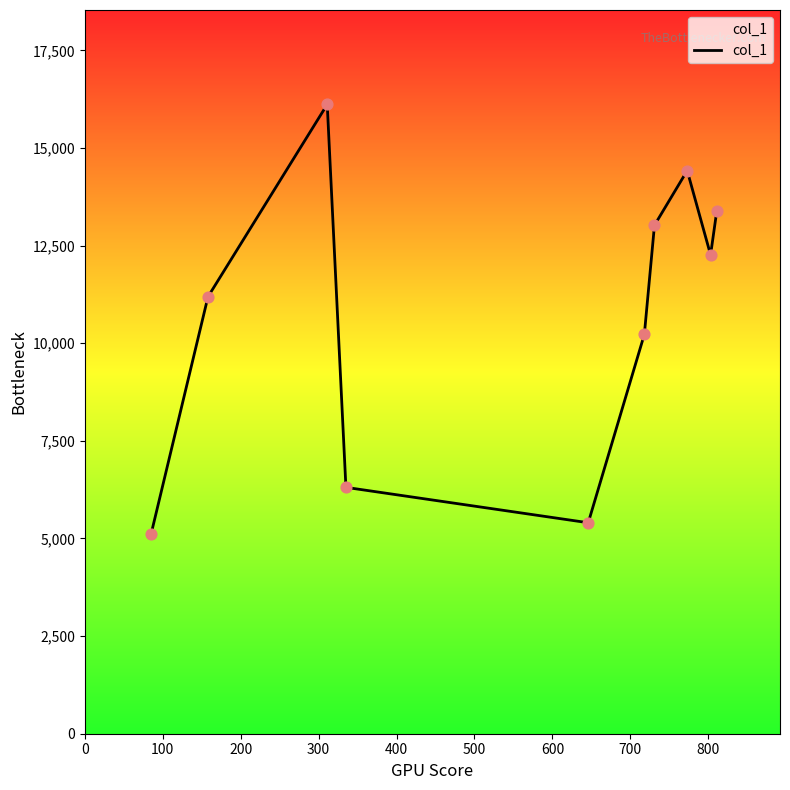

What is the difference between the maximum and minimum values?

10999